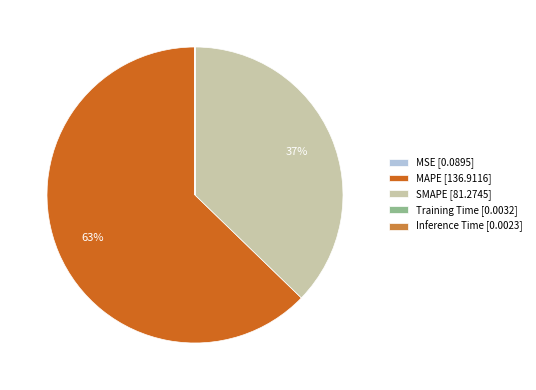

Does any single category account for the majority?

Yes